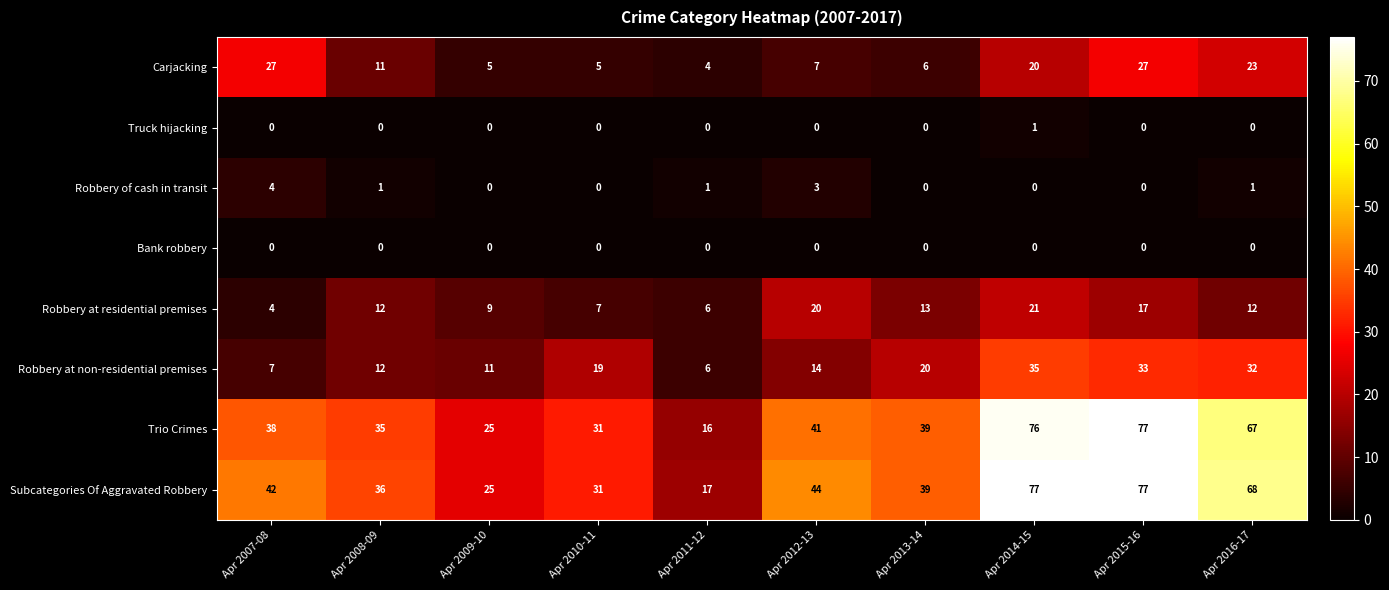

At how many categories does at least one series exceed 37?

6